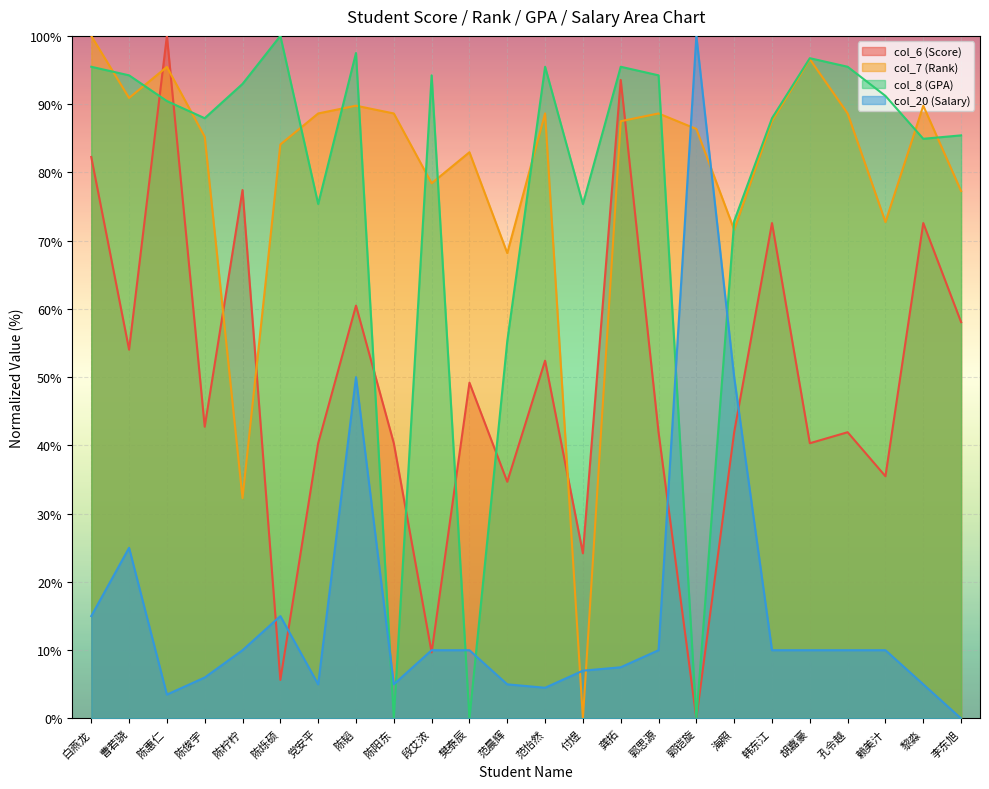

At how many categories does at least one series exceed 86?

19